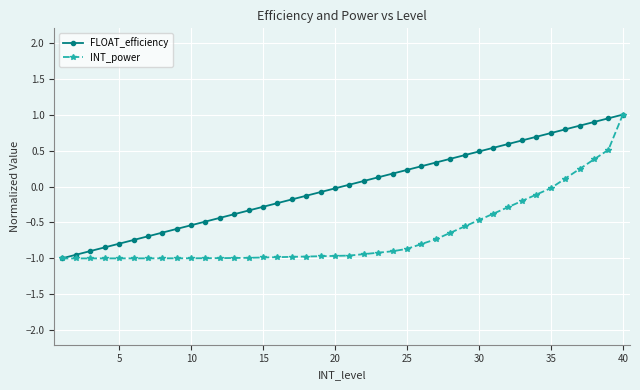

What is the lowest value of the FLOAT_efficiency series?

-1.0